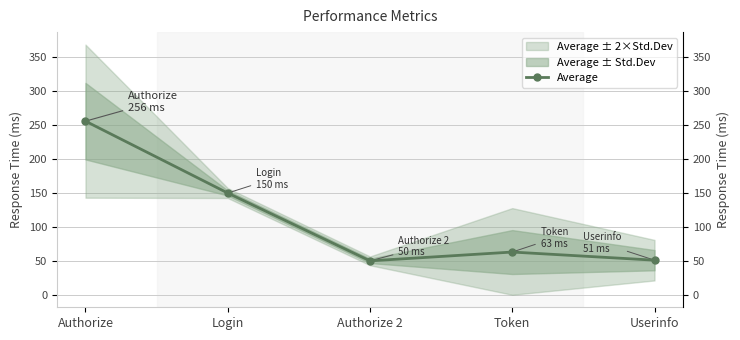

How many data points does each series have?

5